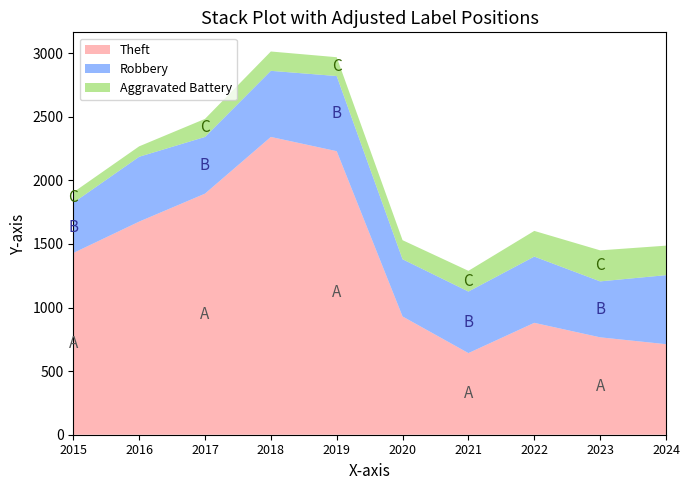

Reading left to right, what are all the values shown in this chart?

Theft: 2015=1429	2016=1676	2017=1896	2018=2342	2019=2230	2020=930	2021=642	2022=880	2023=766	2024=712
Robbery: 2015=395	2016=510	2017=446	2018=520	2019=591	2020=450	2021=484	2022=521	2023=440	2024=543
Aggravated Battery: 2015=82	2016=82	2017=142	2018=152	2019=148	2020=150	2021=163	2022=202	2023=244	2024=232